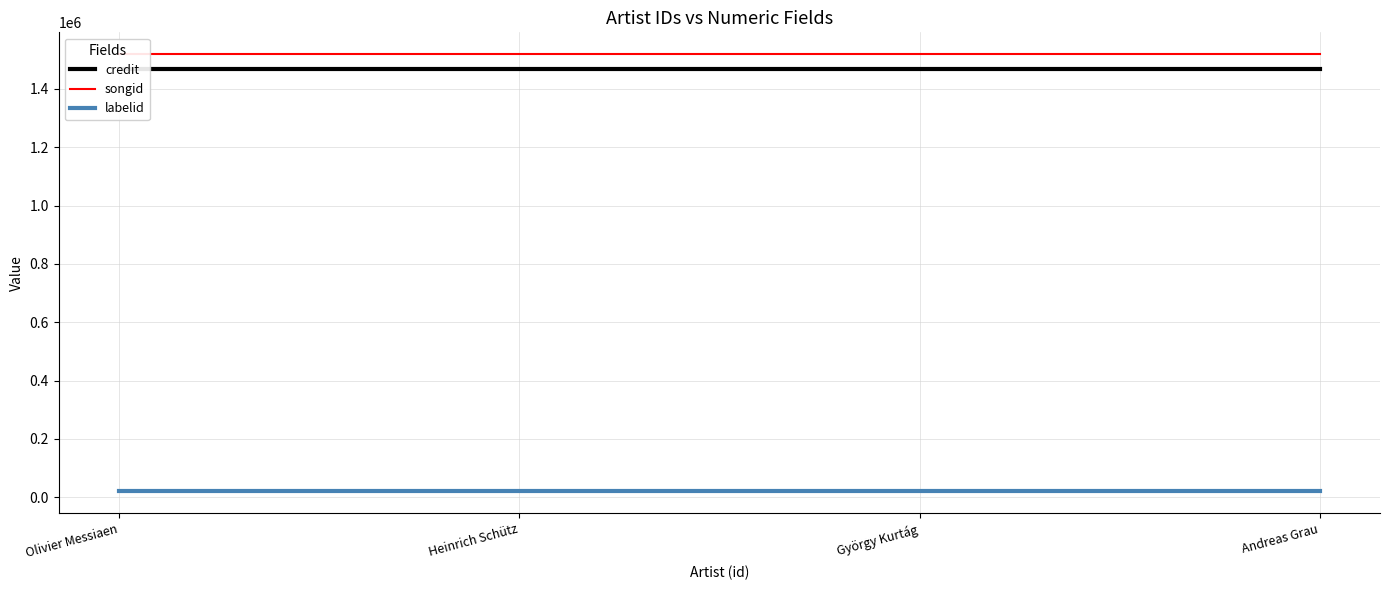

True or false: labelid has a value of 20202 at Andreas Grau.

True